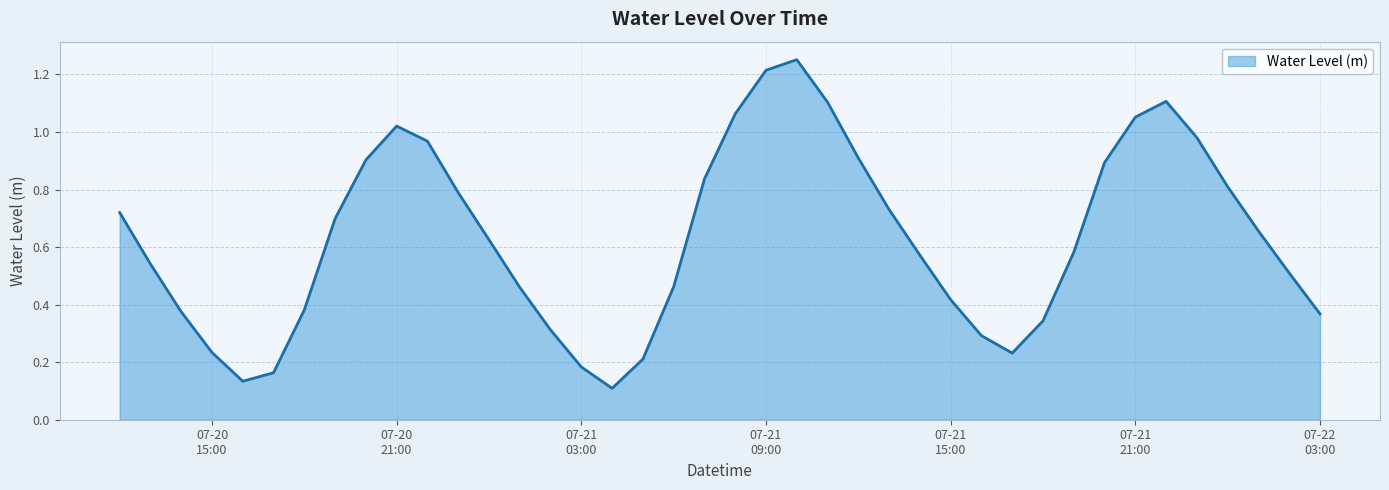

How many lines are shown in the chart?

1